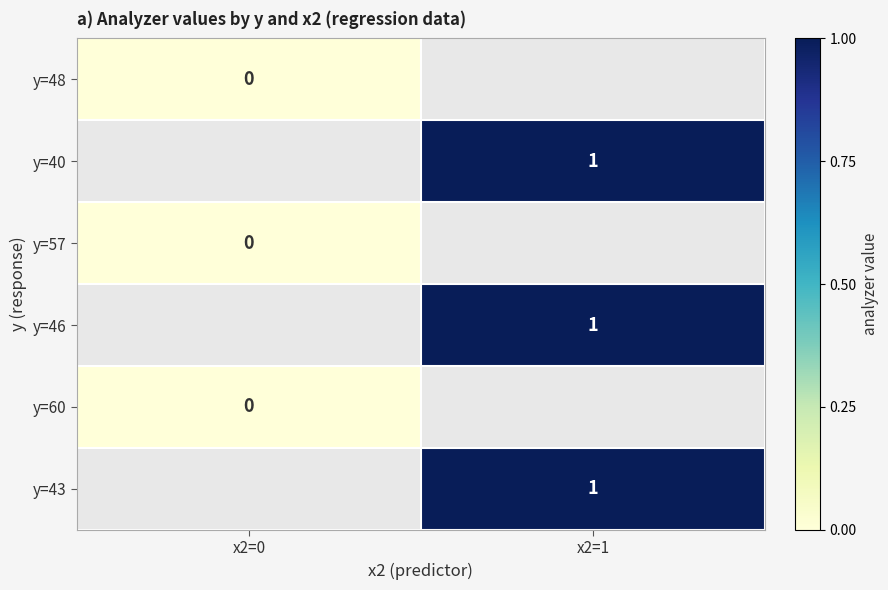

Which category has the highest value in the y=57 series?

x2=0